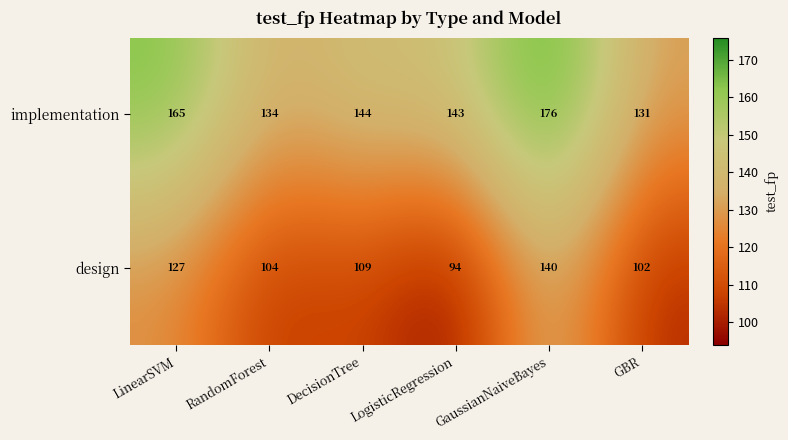

What is the maximum value shown in the chart?

176